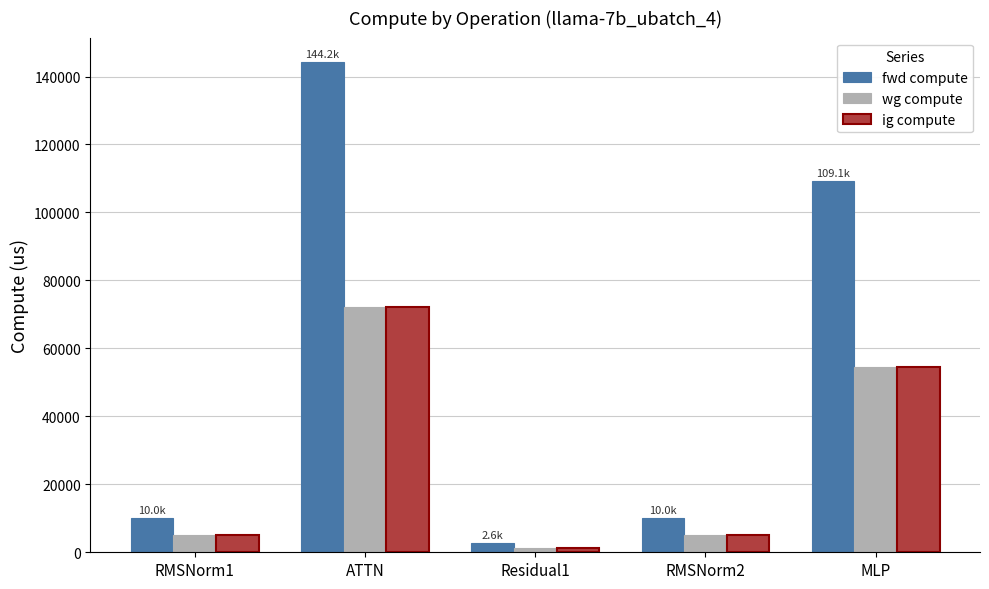

What is the value of the wg compute bar at the 3rd from the left?

1299.4